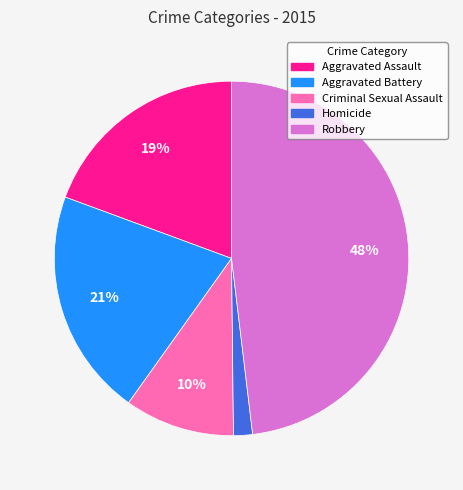

To the nearest percent, what portion does Robbery represent?

48%